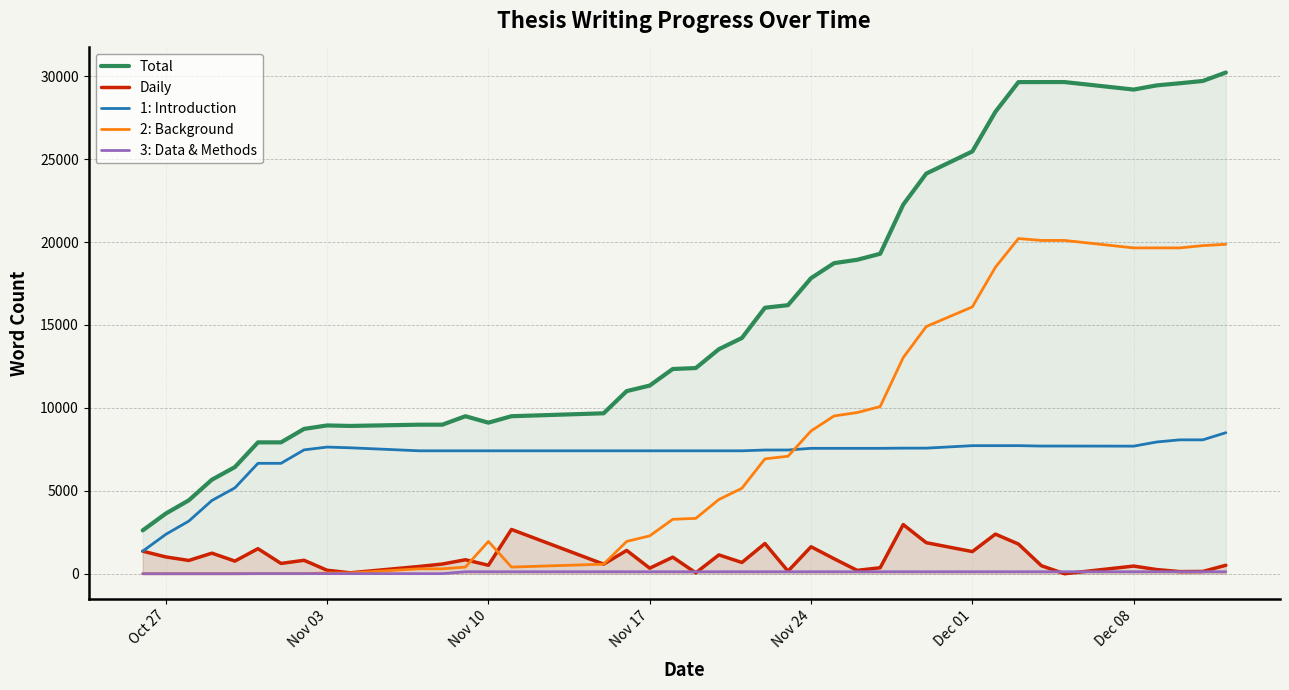

Which series has the largest range (max minus min)?

Total